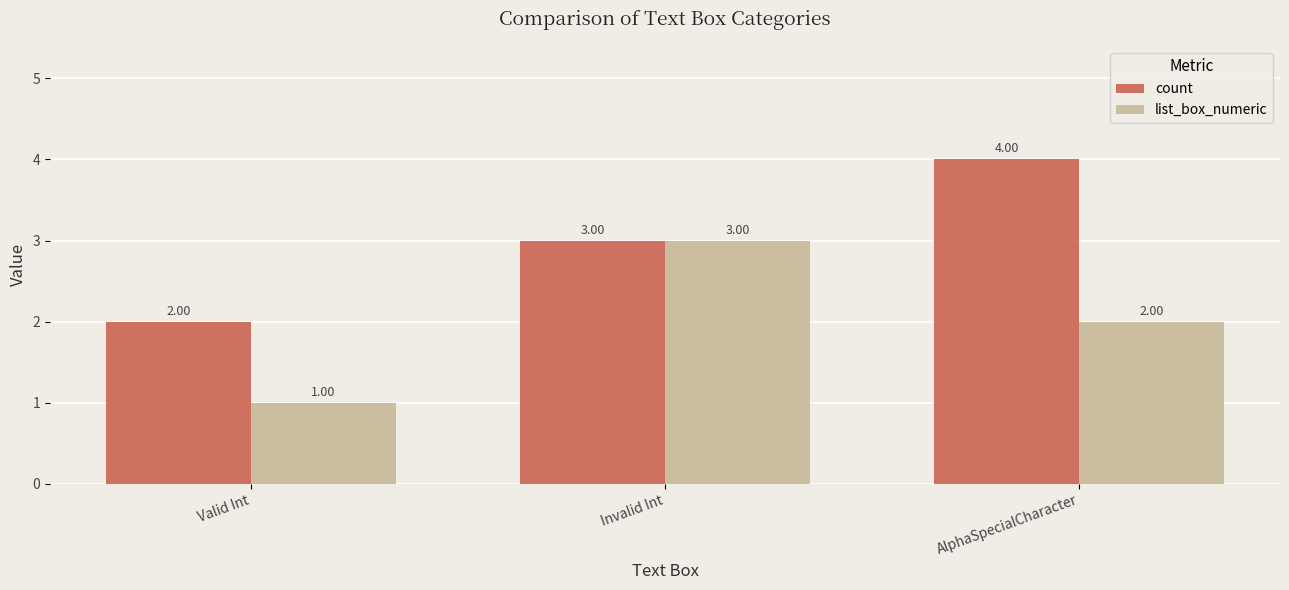

Reading left to right, what are all the values shown in this chart?

count: Valid Int=2	Invalid Int=3	AlphaSpecialCharacter=4
list_box_numeric: Valid Int=1	Invalid Int=3	AlphaSpecialCharacter=2